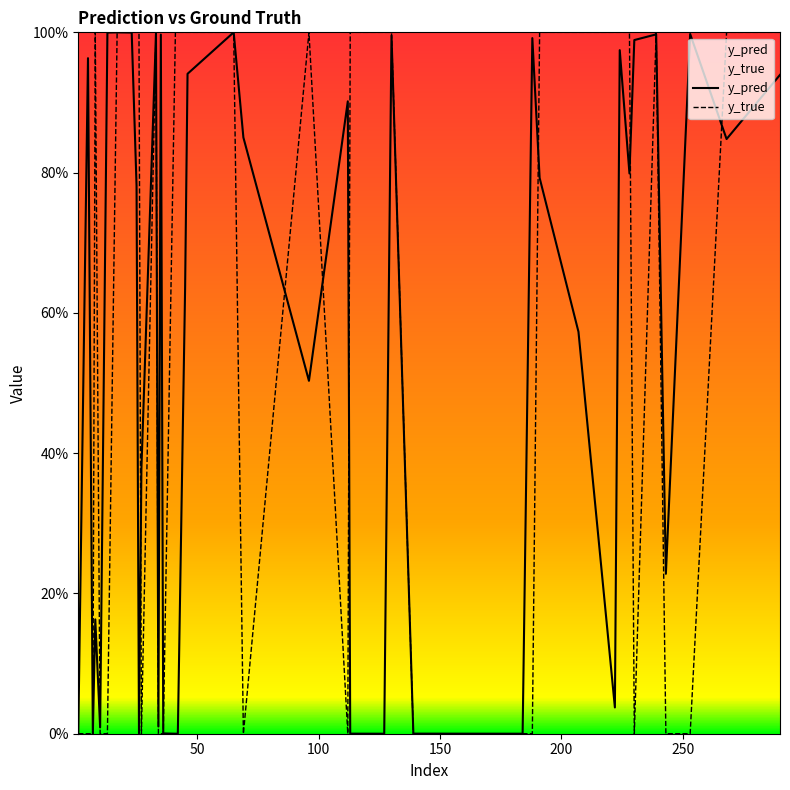

Count the y_true values in the range 0 to 1.

40